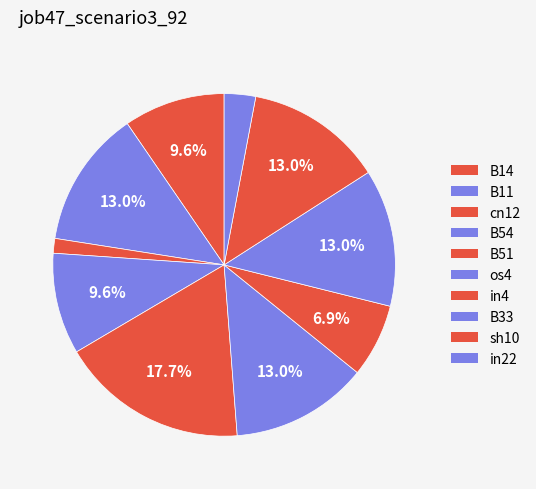

The B33 slice represents 20% of the pie. True or false?

False